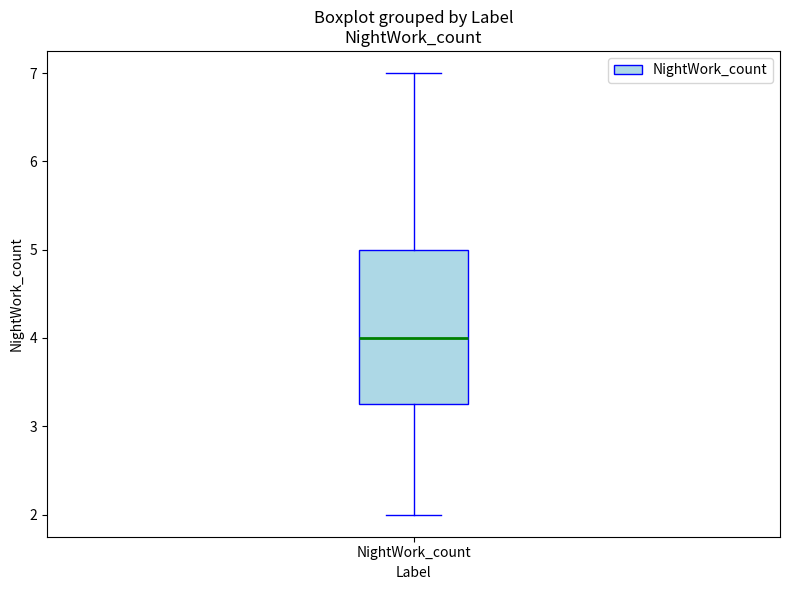

Where is the upper edge of the box for NightWork_count on the y-axis? The values are not printed on the chart, so give them approximately, as read against the axis.

5.0